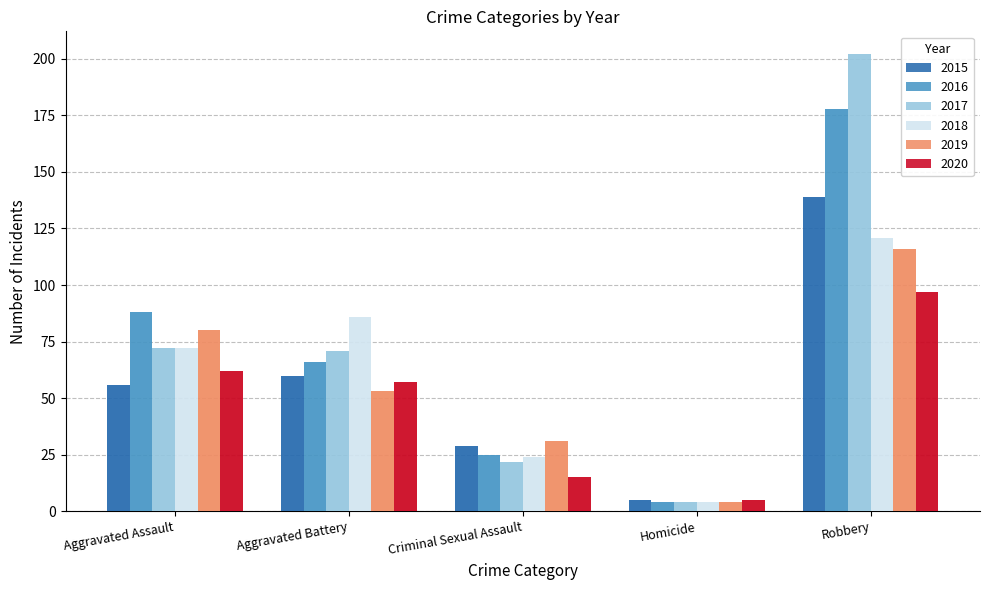

At which label does 2018 first exceed 72?

Aggravated Battery